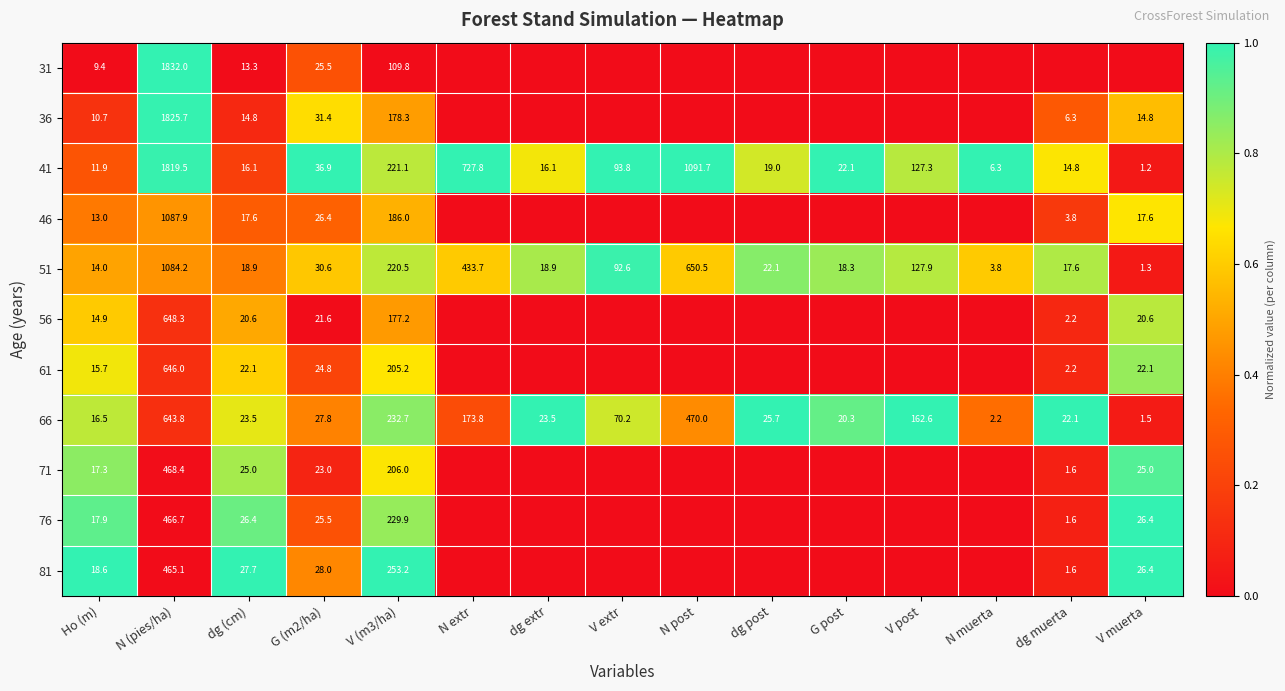

At how many categories does at least one series exceed 0?

15